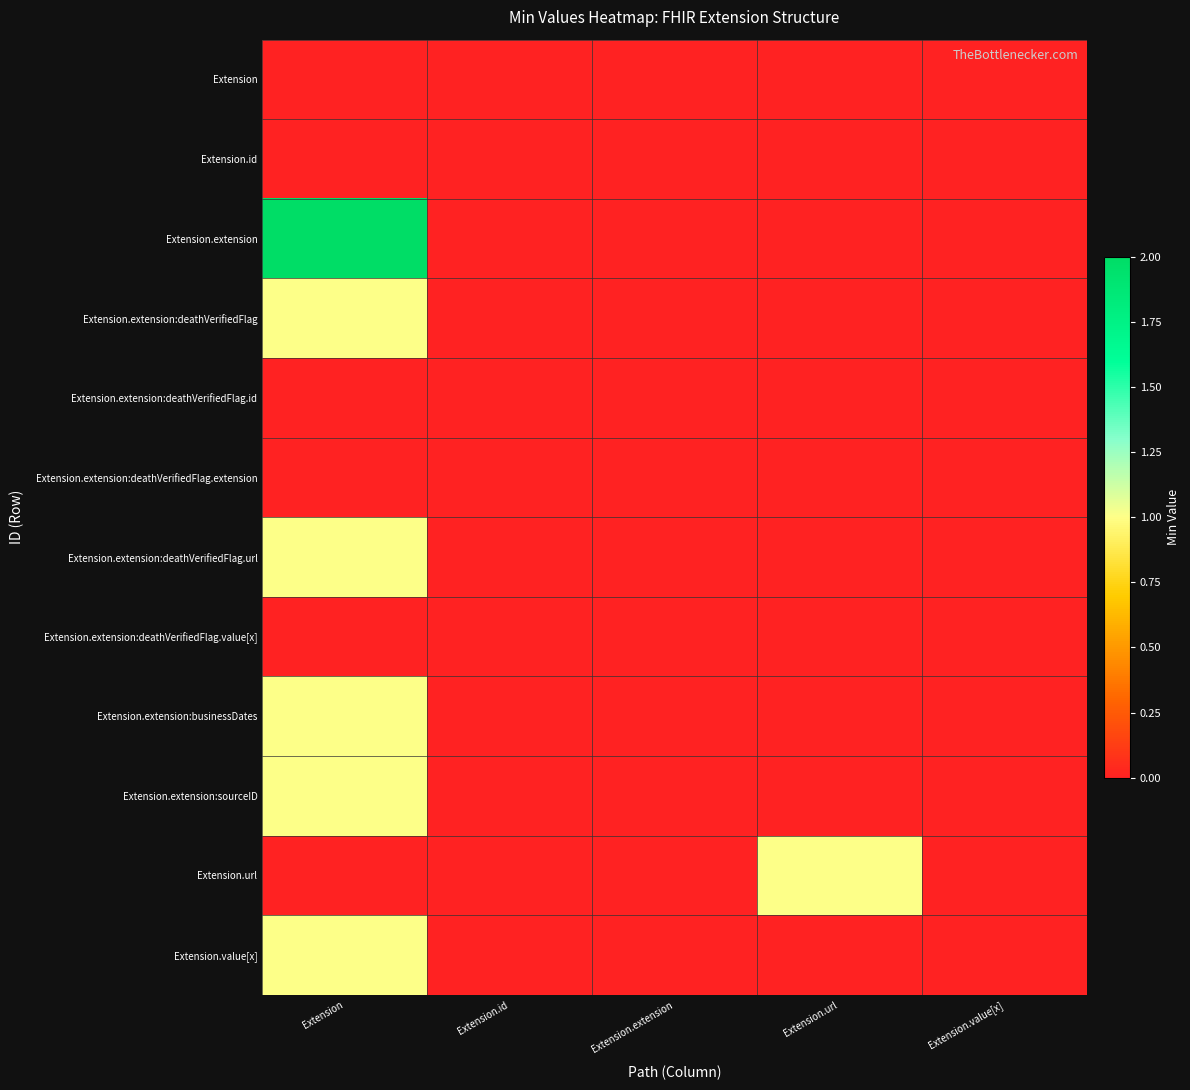

What is the total value across all series at Extension?

7